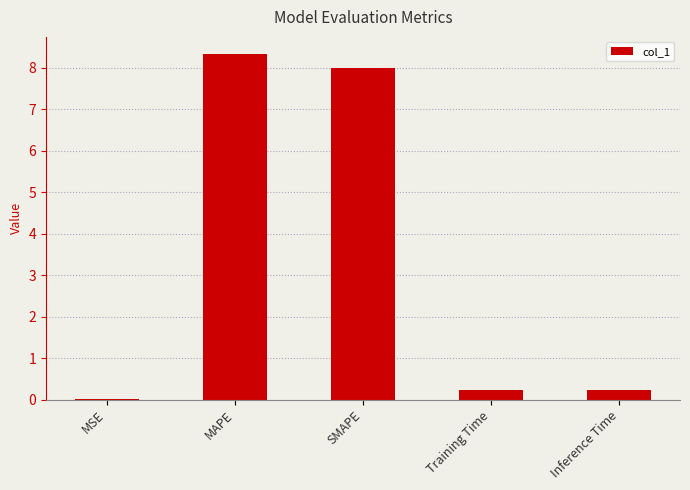

The value at MAPE is 8.3. True or false?

True